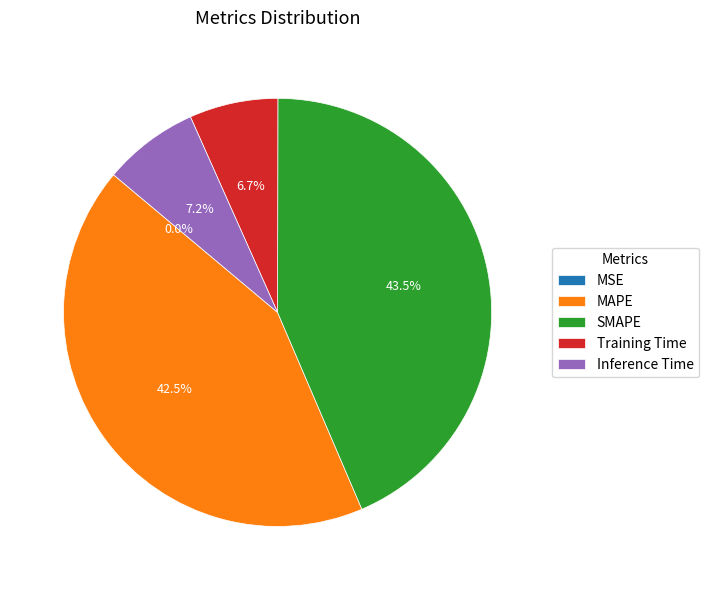

To the nearest percent, what is the difference between the largest and smallest slice percentages?

44%